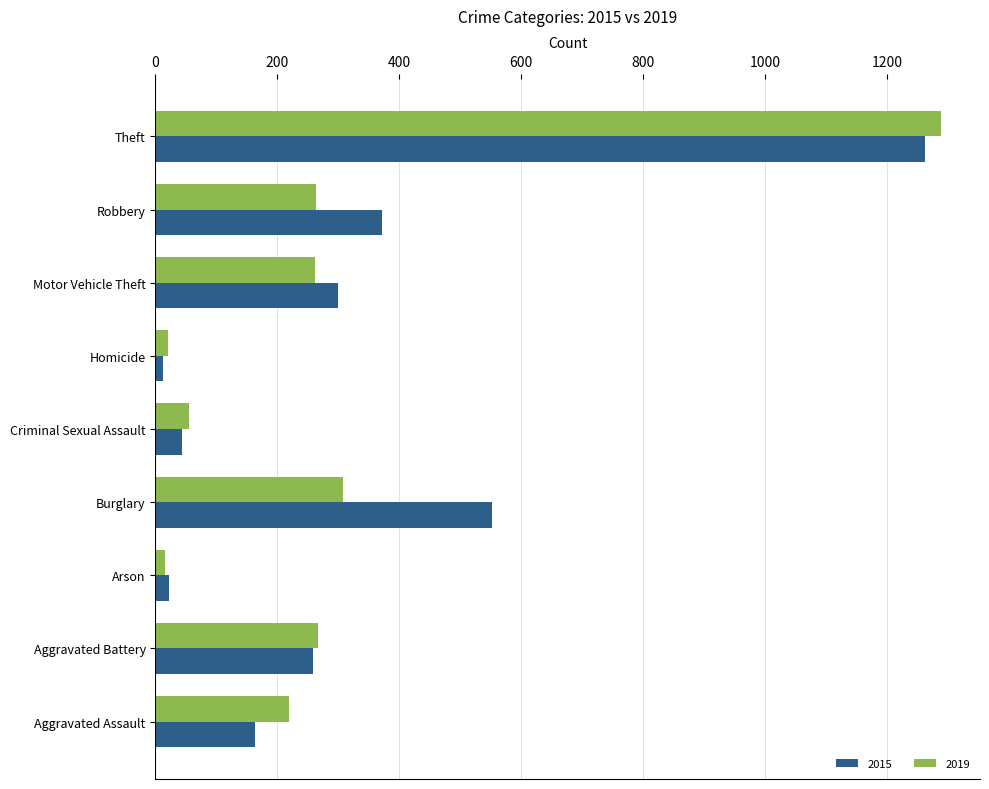

What is the approximate value of 2019 at Aggravated Battery?

267